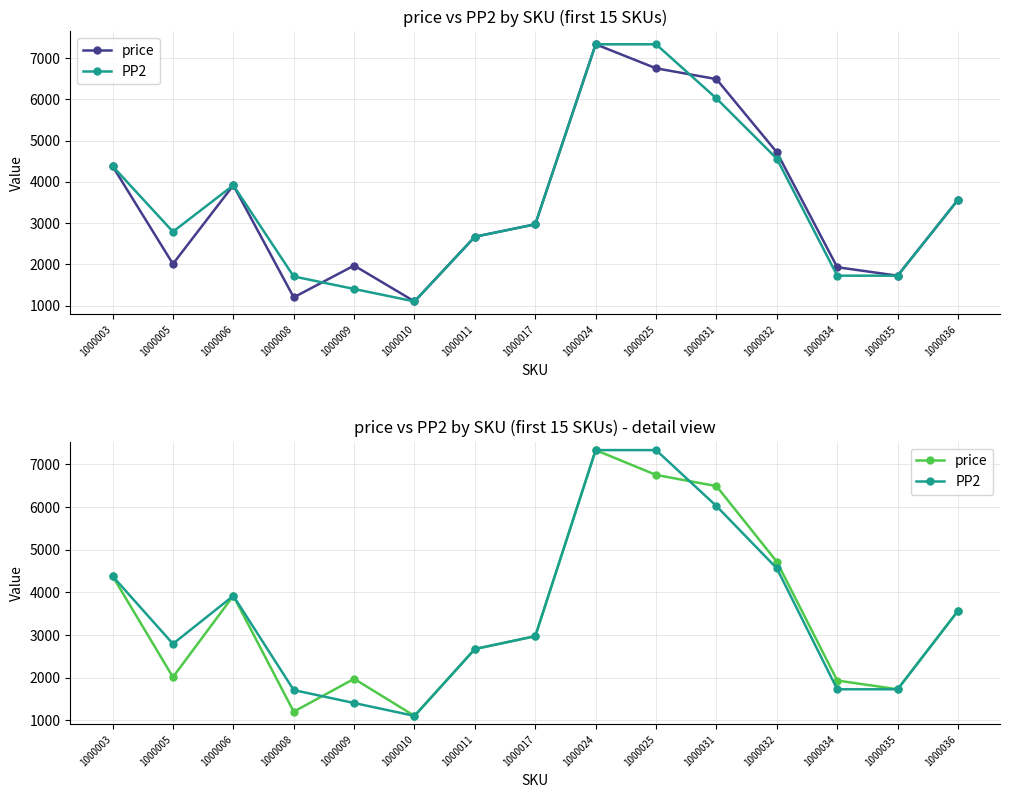

The PP2 series shows 6749 at 1000032. True or false?

False